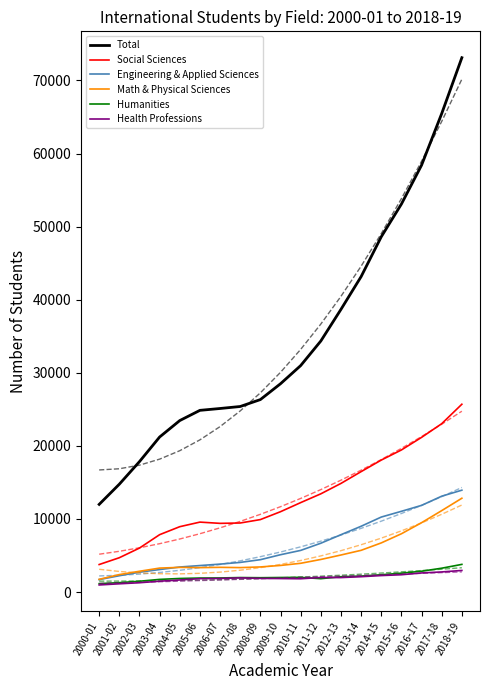

What is the spread (max minus min) of values at 2011-12?

34834.0